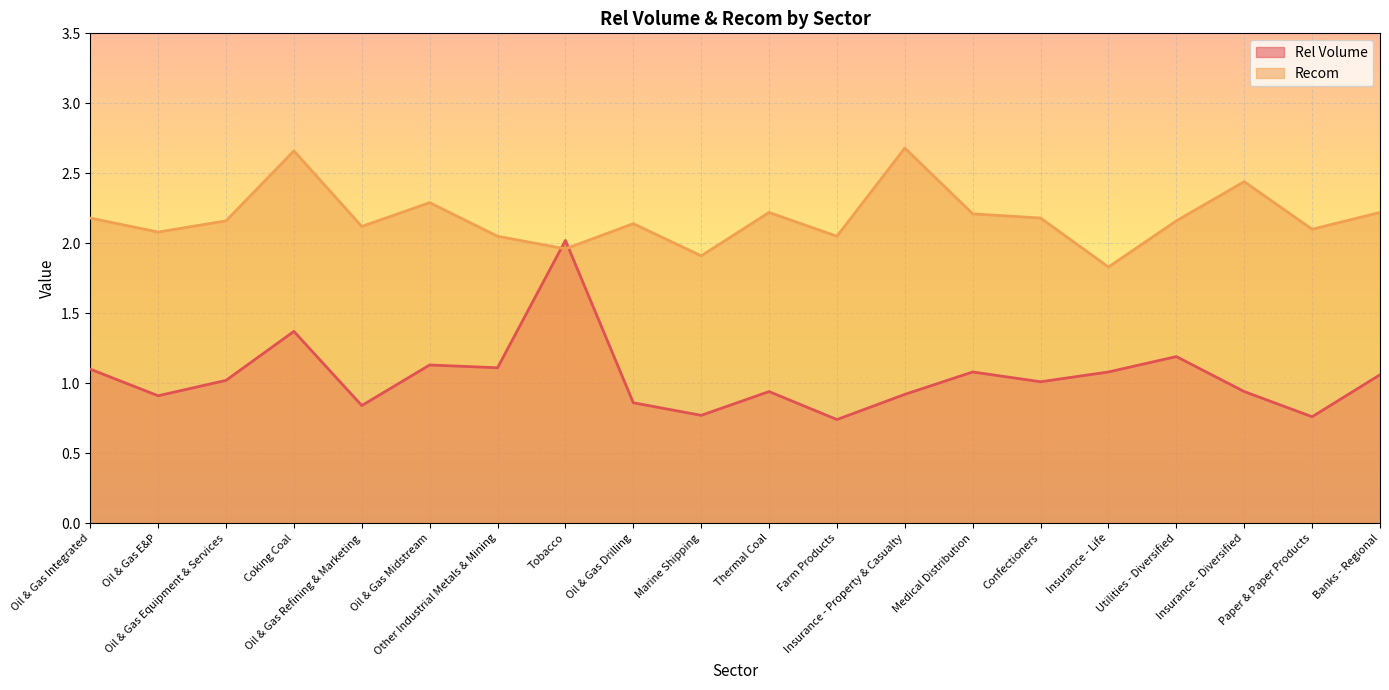

List the series in order of their overall mean, highest first.

Recom, Rel Volume